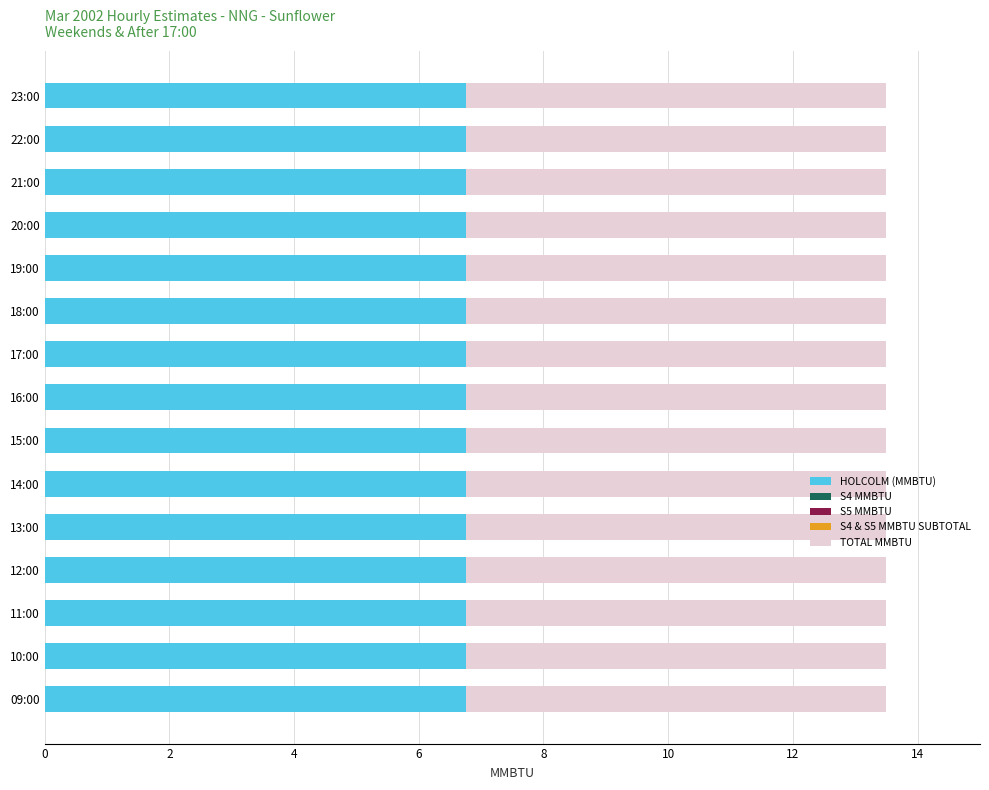

How many groups of bars are there?

15